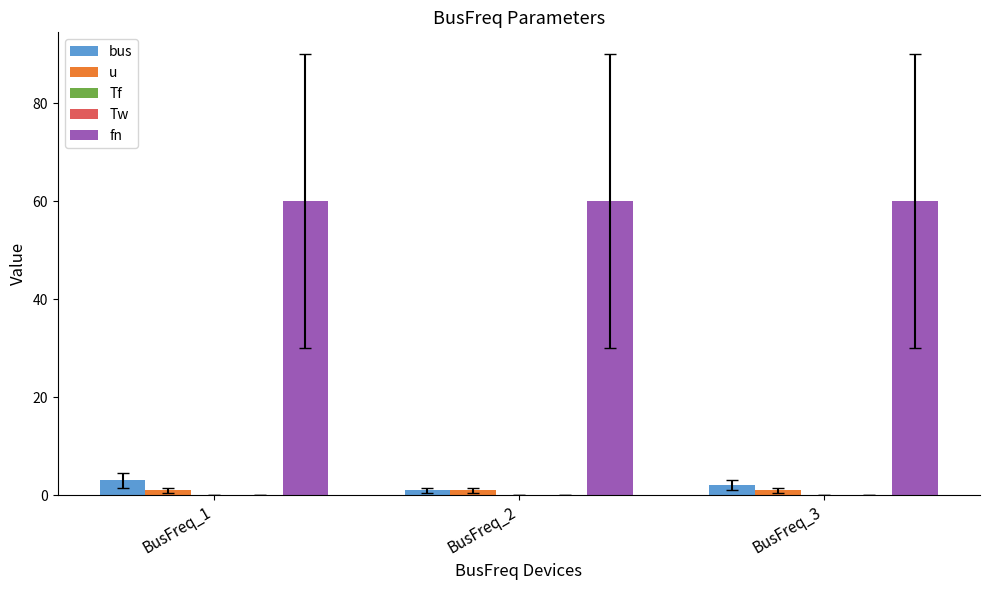

Which series has the largest total across all categories?

fn